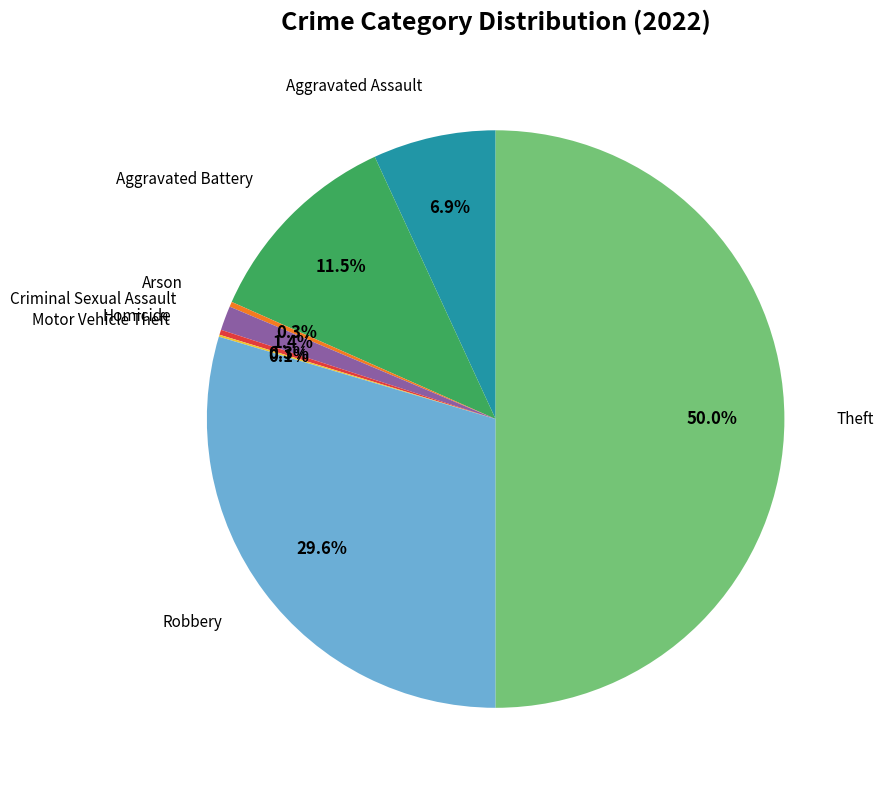

Do Robbery and Arson together represent more than half of the pie?

No